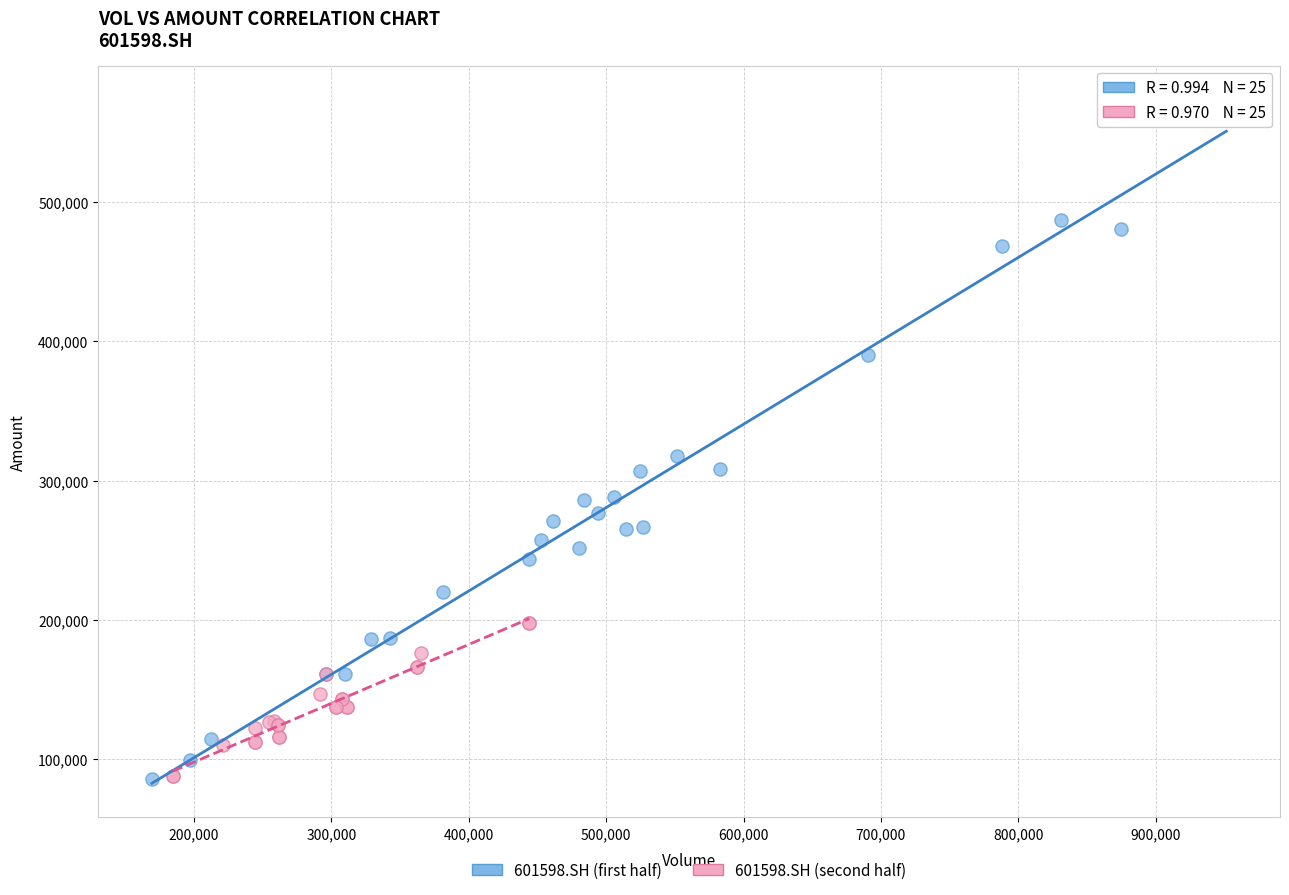

Which series reaches the maximum Y coordinate?

601598.SH (first half)